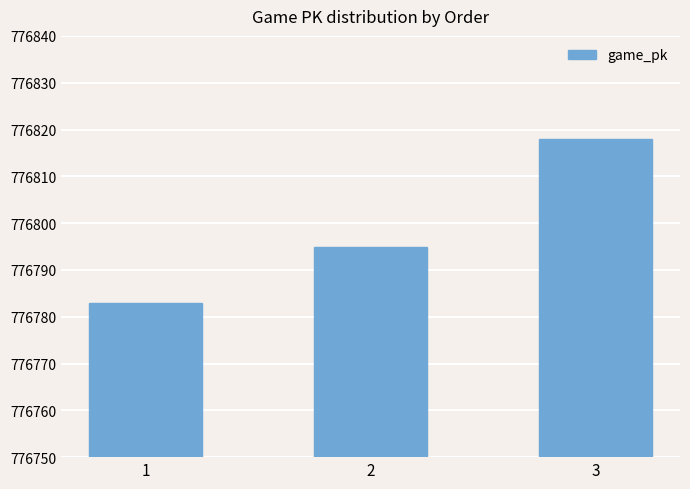

Read the value at 1.

776783